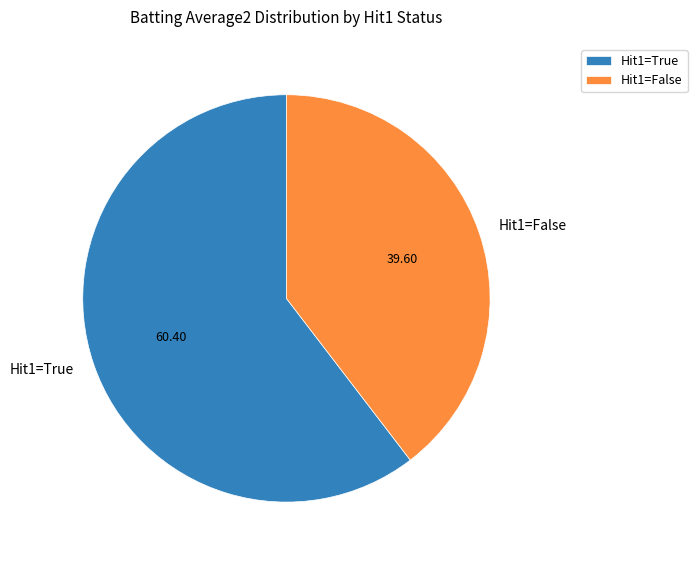

Rank the categories by value from highest to lowest.

Hit1=True, Hit1=False